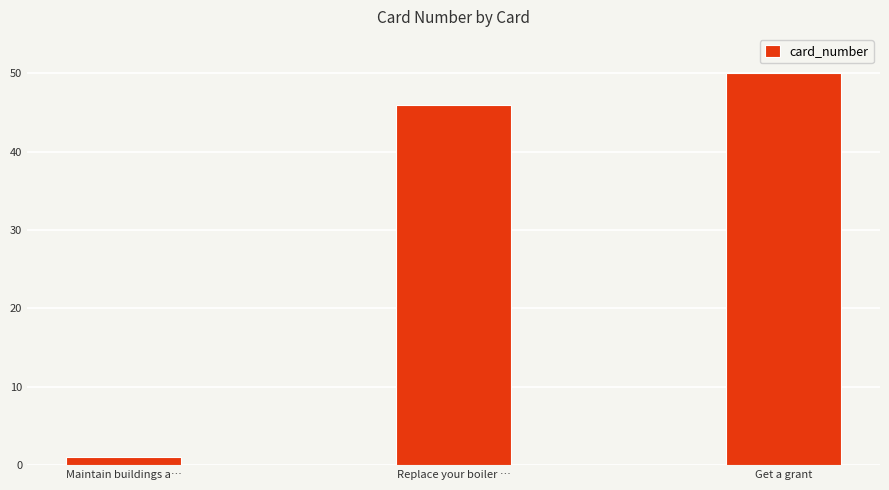

What is the label of the 2nd bar from the right?

Replace your boiler …